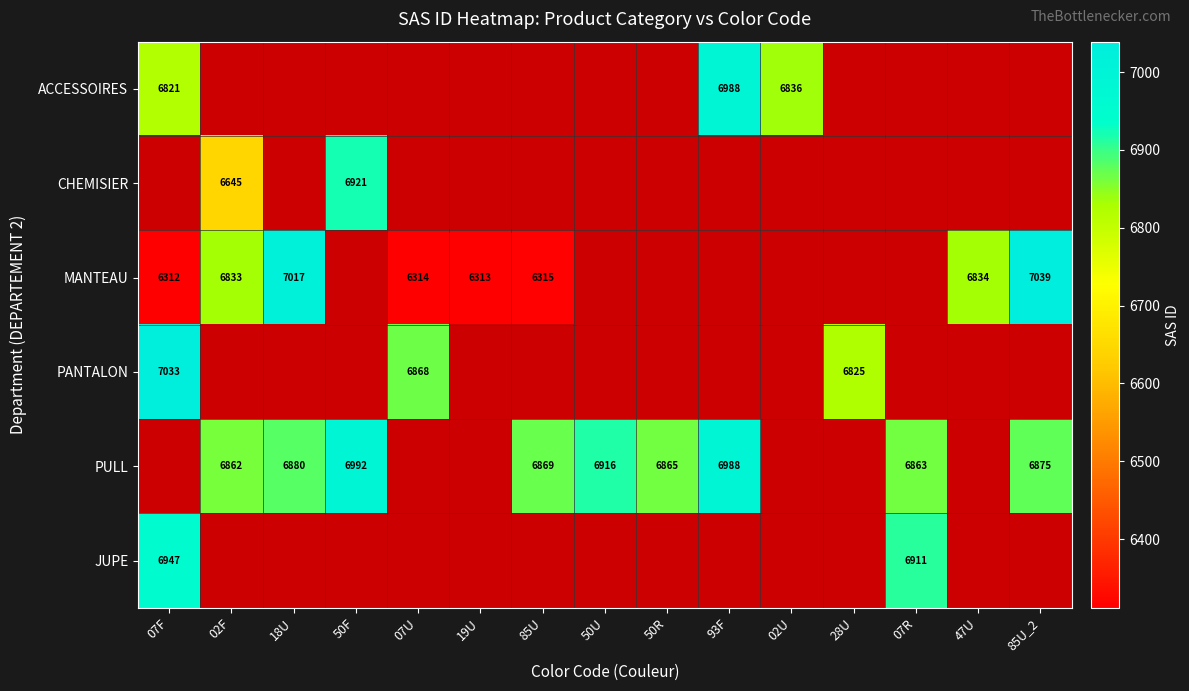

Is it true that JUPE equals 12261.0 at 07R?

False